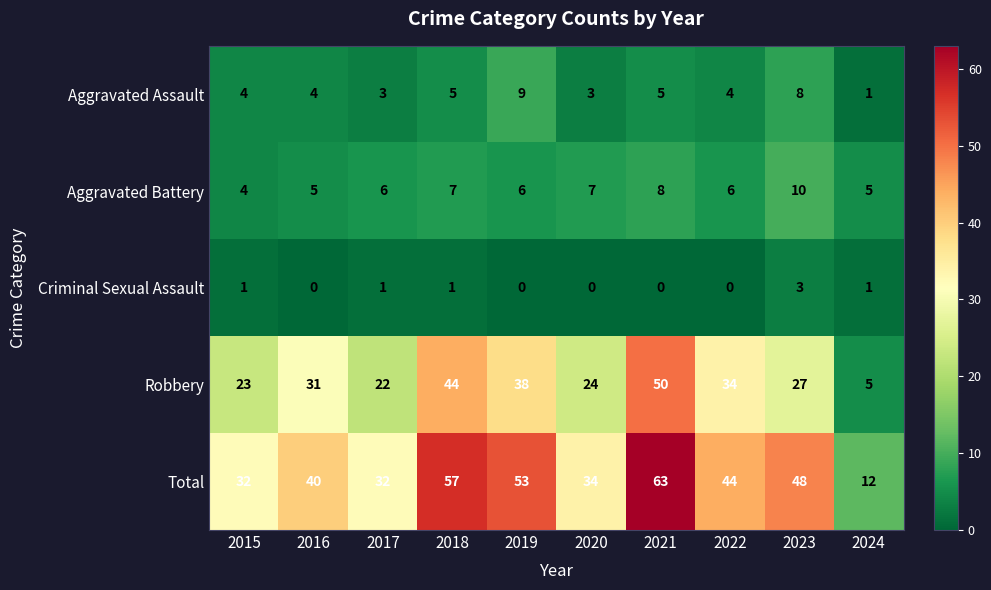

Which label corresponds to the largest value in the chart?

2021